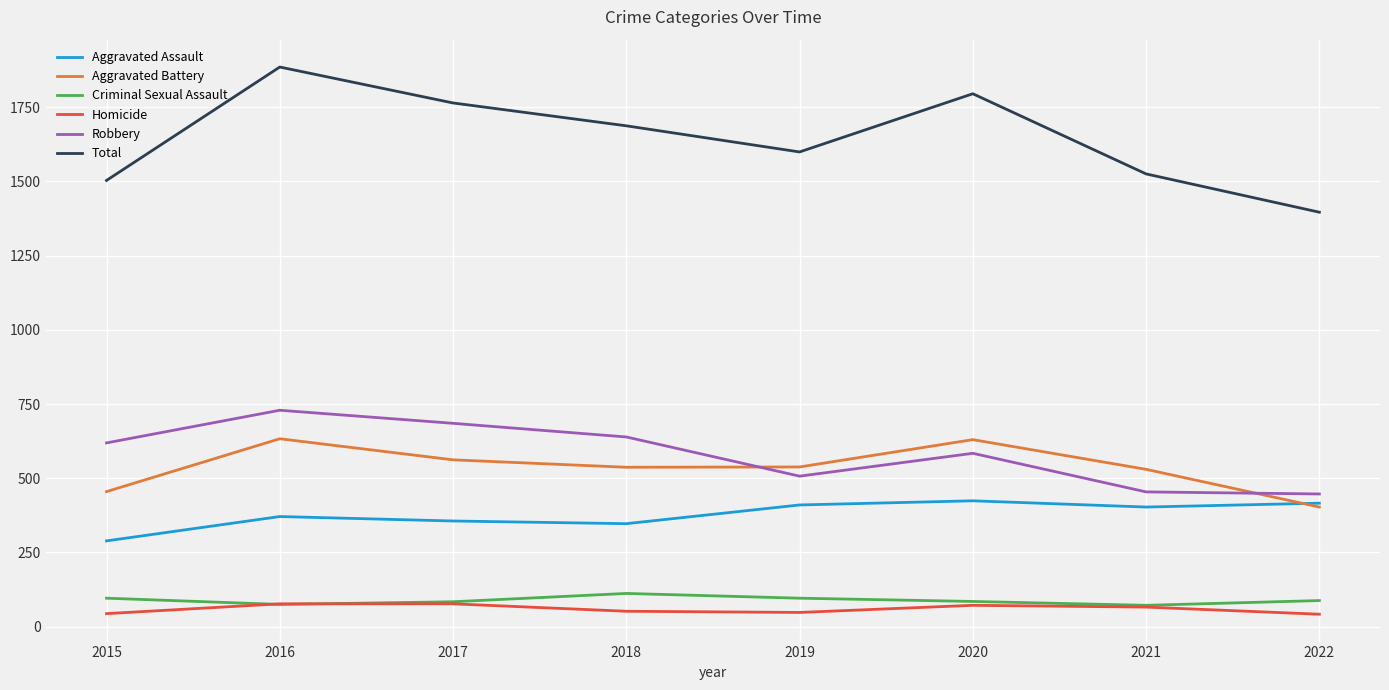

Which series has the largest total across all categories?

Total